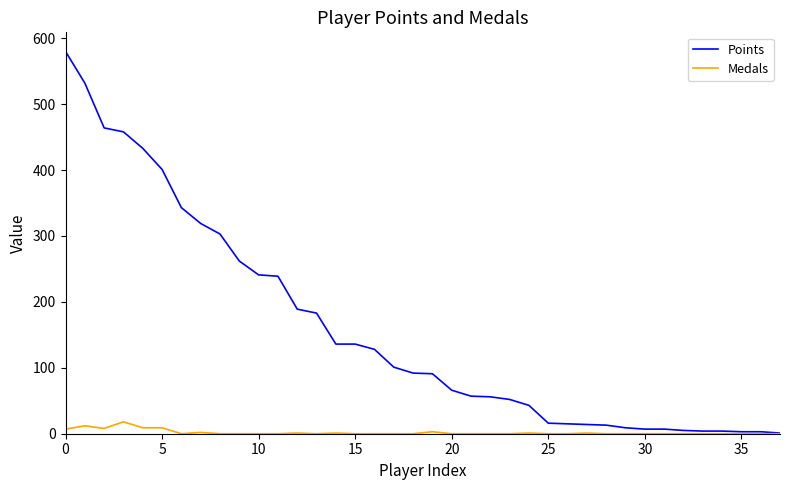

List the series in order of their peak value, highest first.

Points, Medals